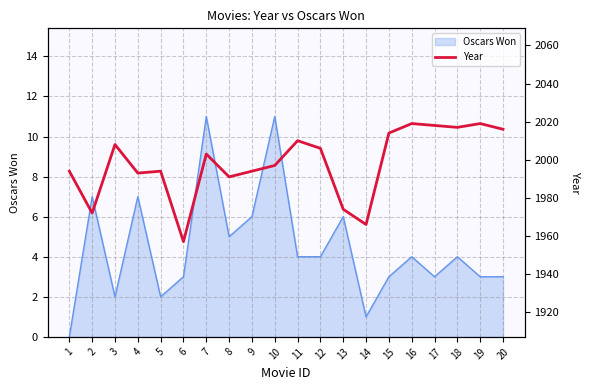

How many lines are shown in the chart?

1